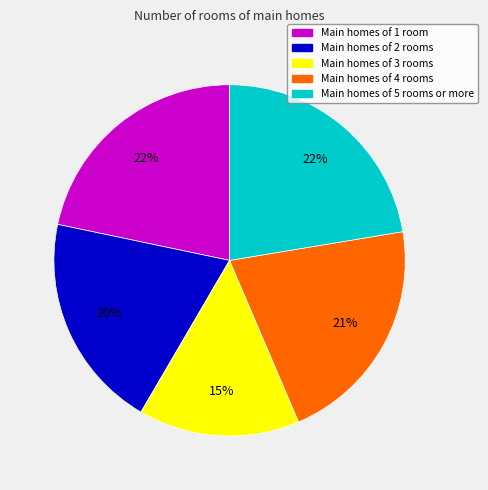

Which slice is the smallest?

Main homes of 3 rooms